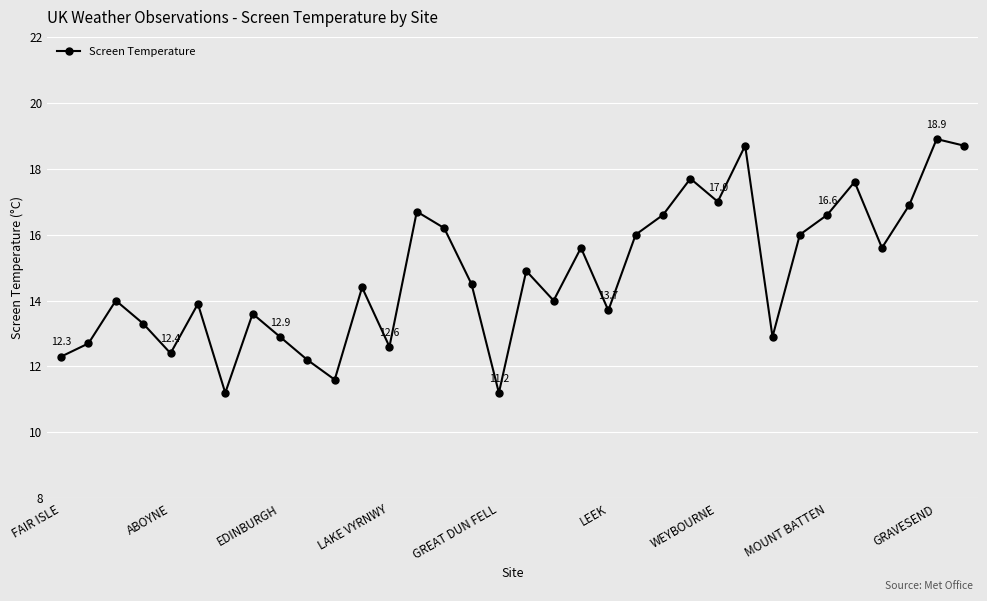

What is the greatest value displayed?

18.9